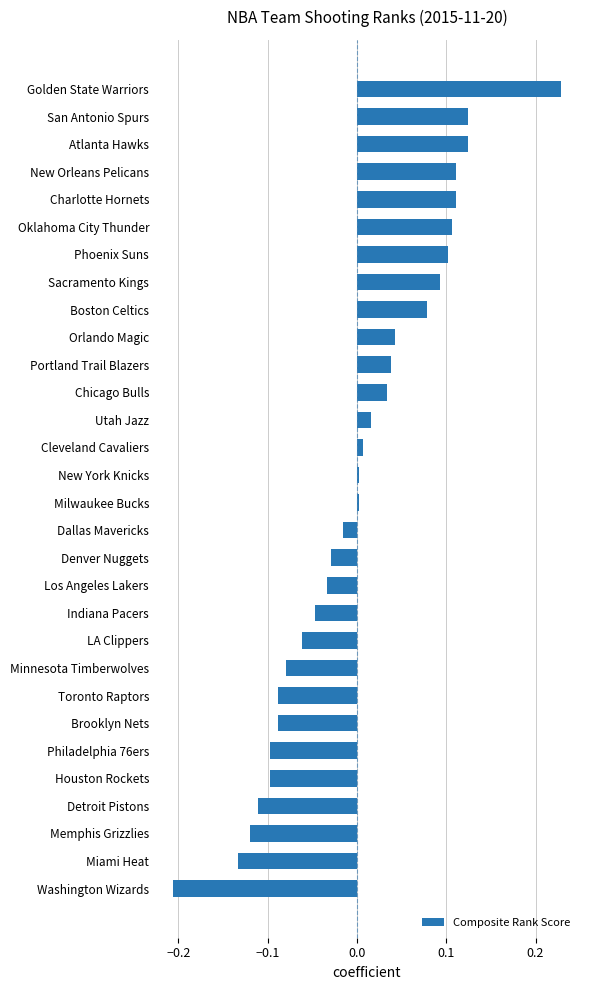

Which category has the highest value across all series?

Golden State Warriors